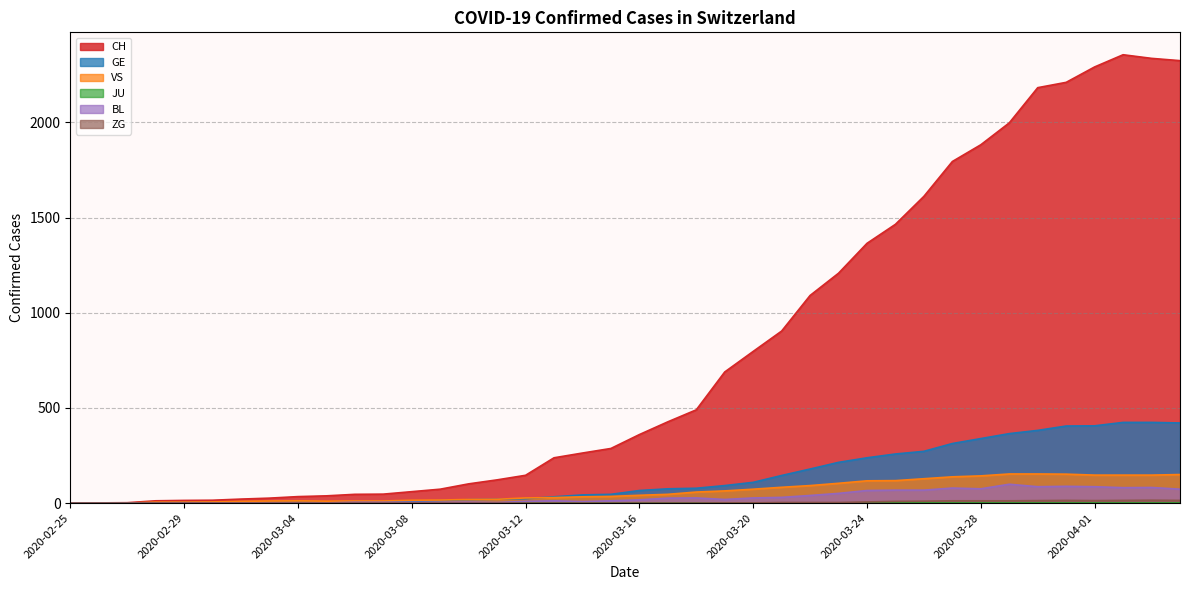

True or false: CH and ZG cross at least once.

False